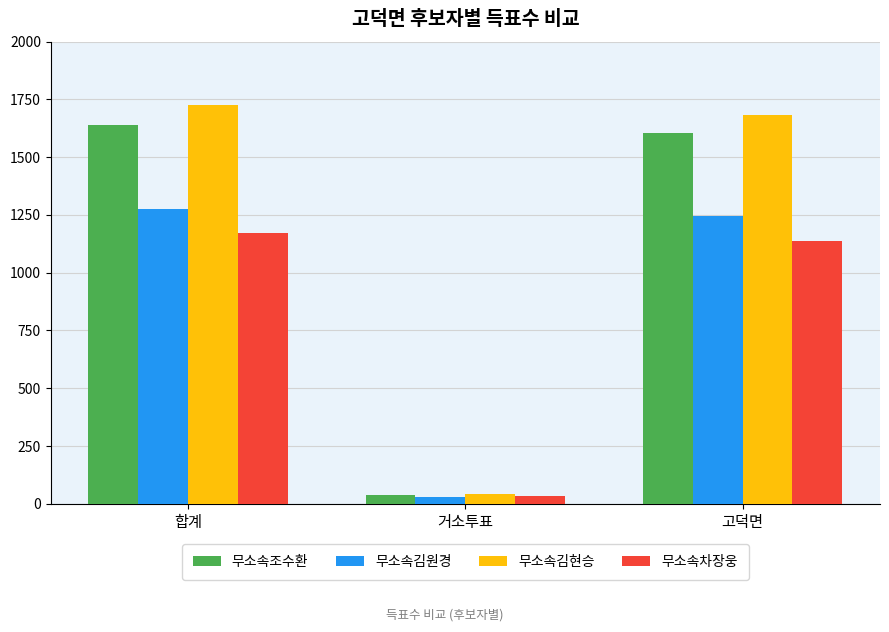

List the series in order of their overall mean, lowest first.

무소속차장웅, 무소속김원경, 무소속조수환, 무소속김현승